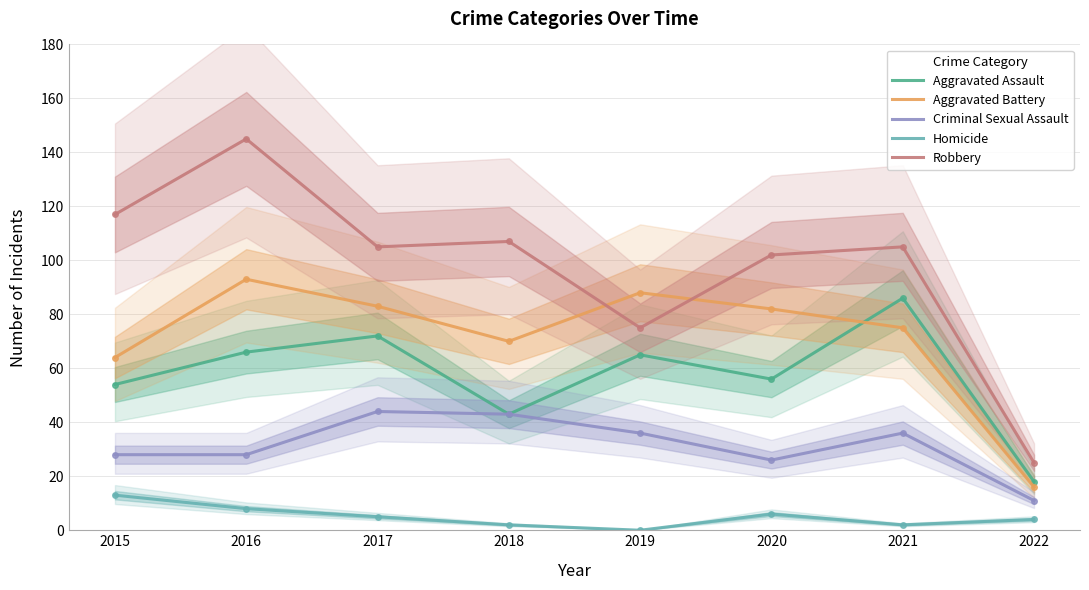

True or false: Aggravated Battery and Criminal Sexual Assault cross at least once.

False